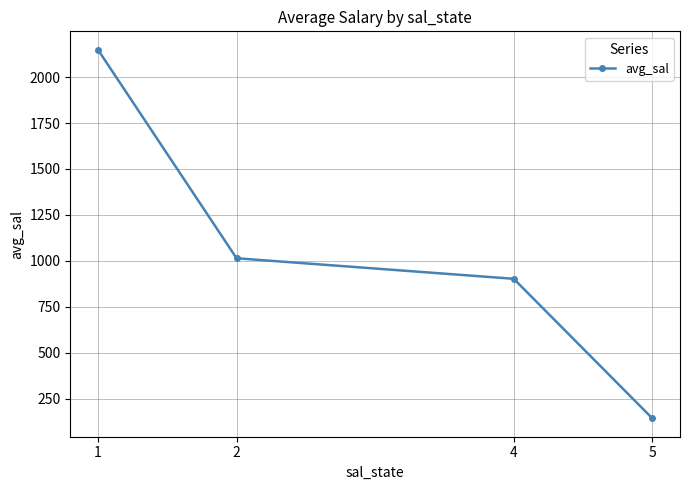

What is the change in value from 1 to 4?

-1247.1